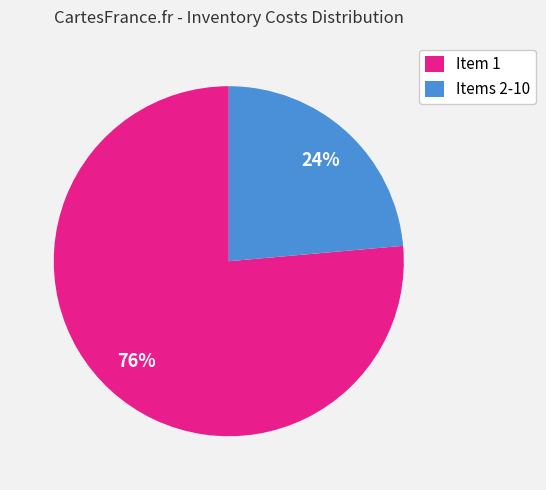

To the nearest percent, what portion does Items 2-10 represent?

24%